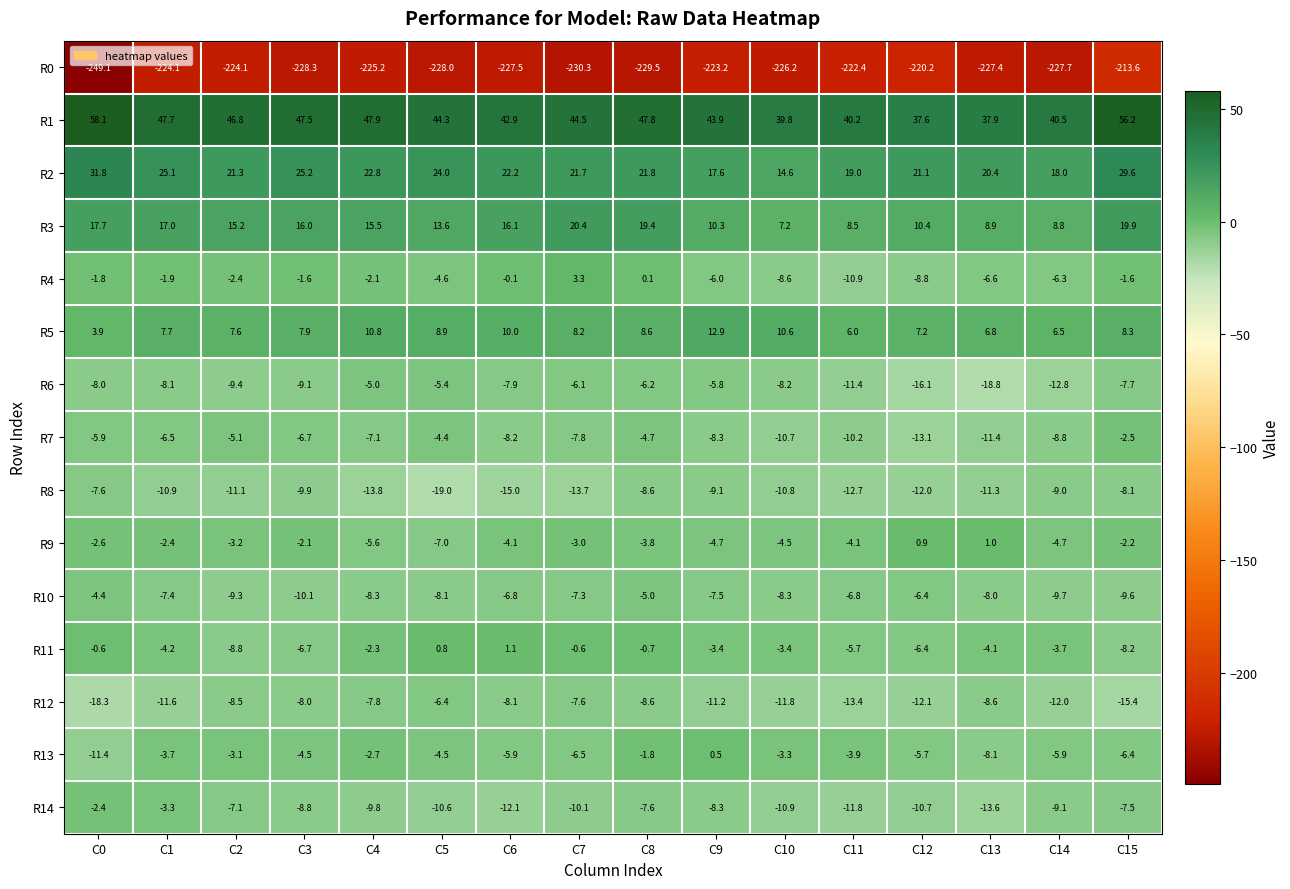

At C15, list the series in order from smallest to largest.

R0, R12, R10, R11, R8, R6, R14, R13, R7, R9, R4, R5, R3, R2, R1